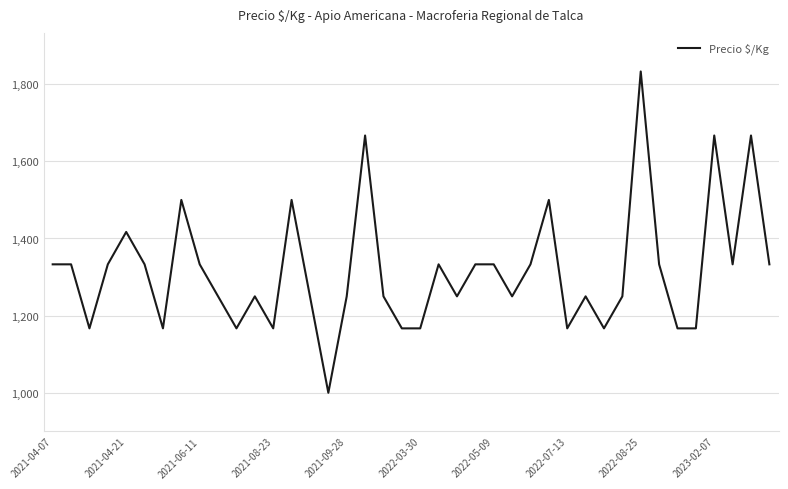

What is the sum of all values?

52667